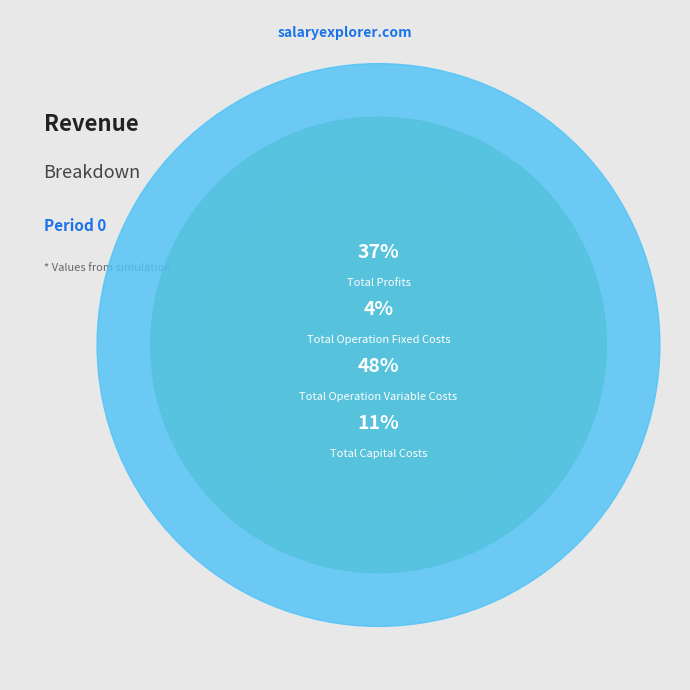

What is the total percentage of Total Profits and Total Operation Fixed Costs?

40.7%